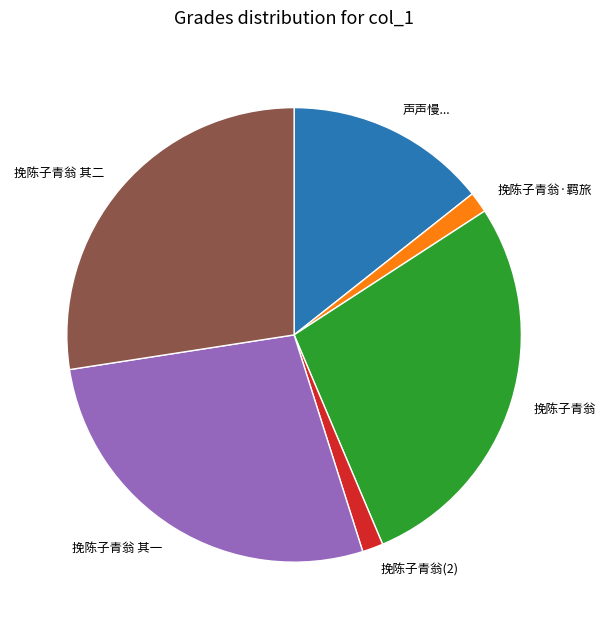

What is the ratio of the value at 挽陈子青翁 to the value at 挽陈子青翁 其一?

1.0